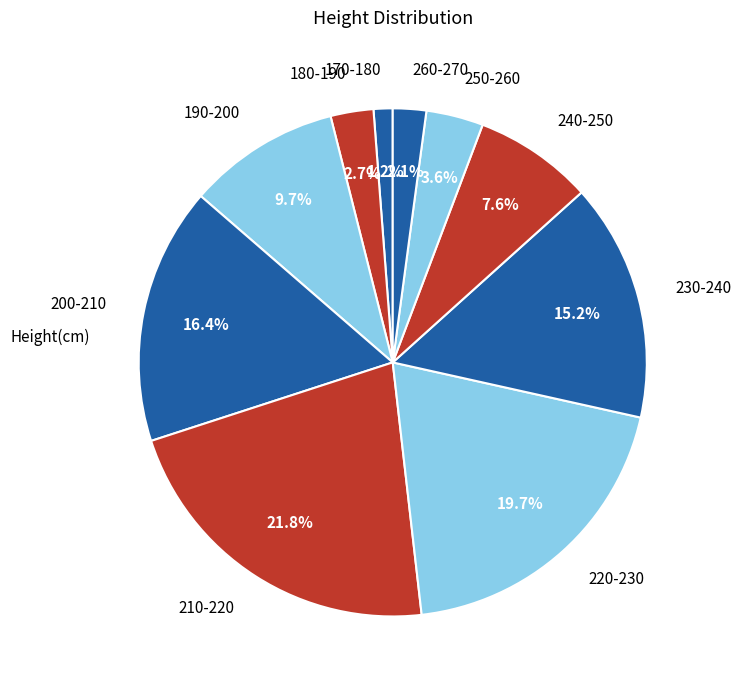

What is the largest slice in the pie chart?

210-220